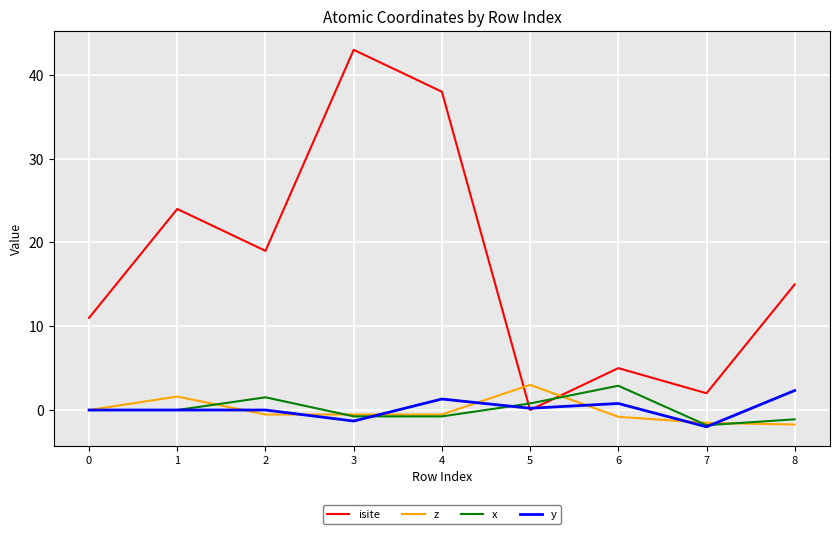

What is the approximate value of y at 7?

-2.0